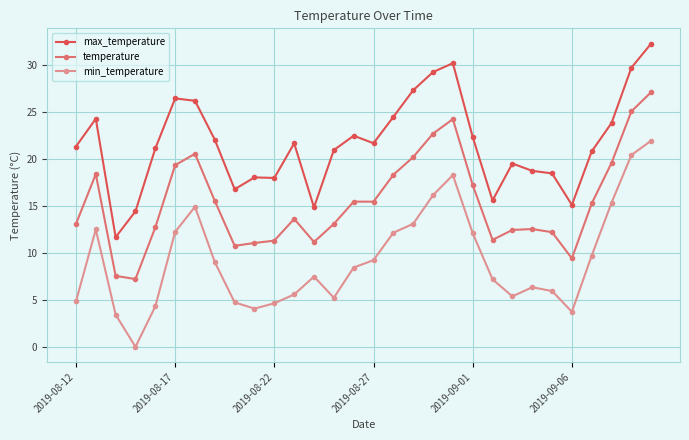

True or false: temperature and min_temperature intersect in this chart.

False